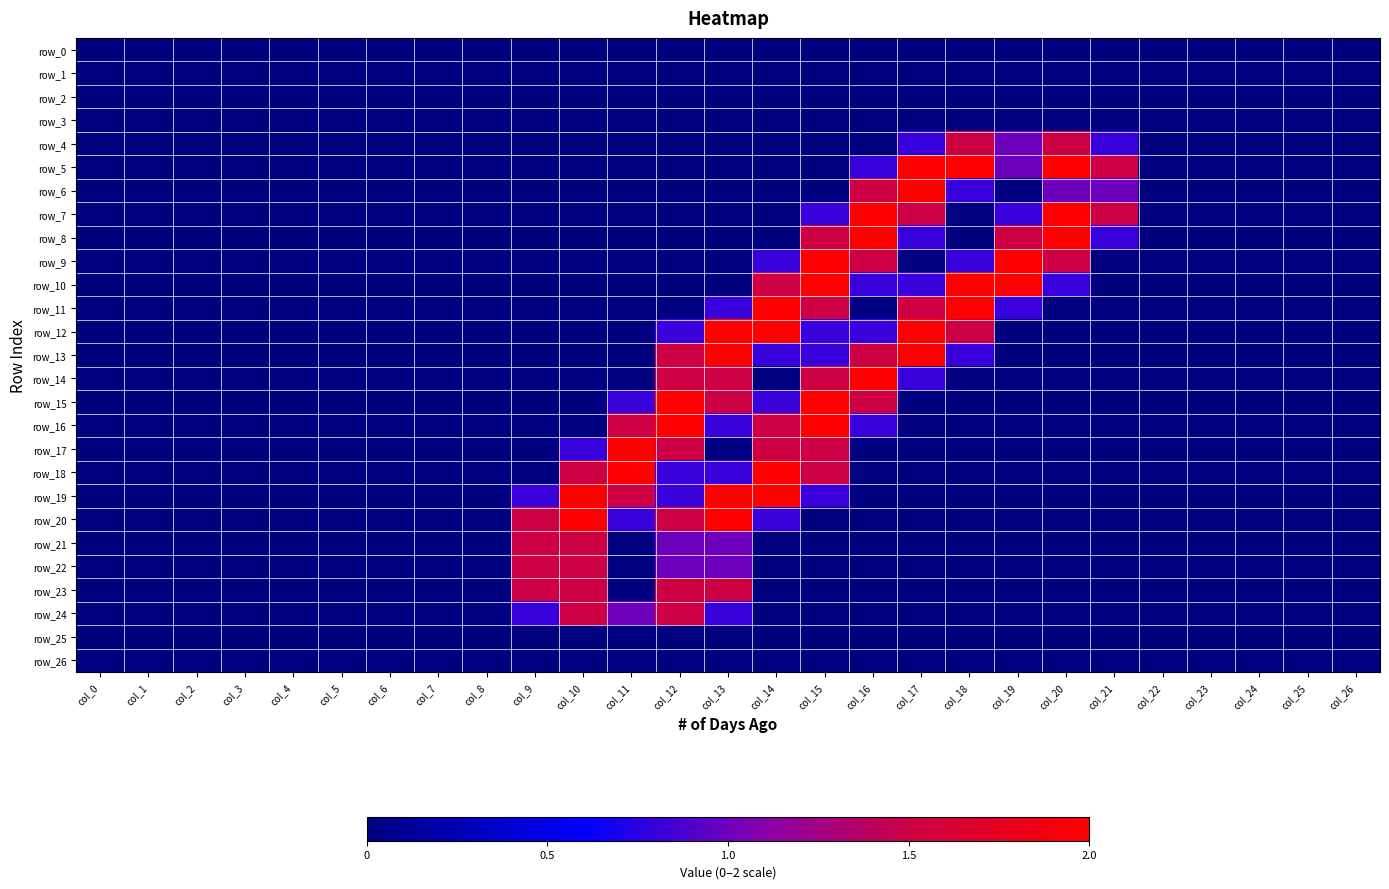

Between col_6 and col_25, which is larger?

col_6